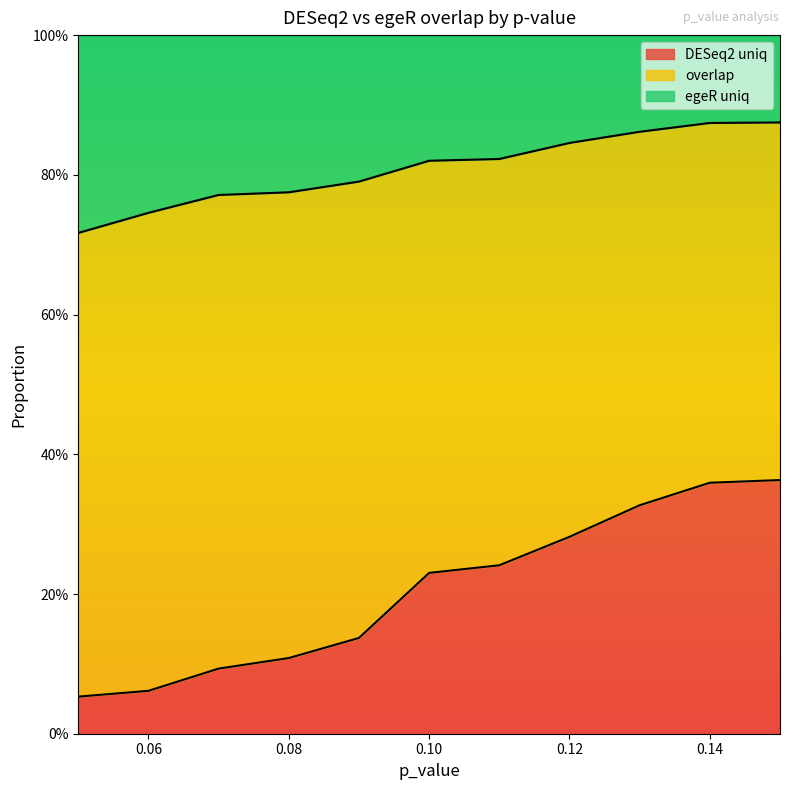

Does the chart display data point markers on the line(s)?

No